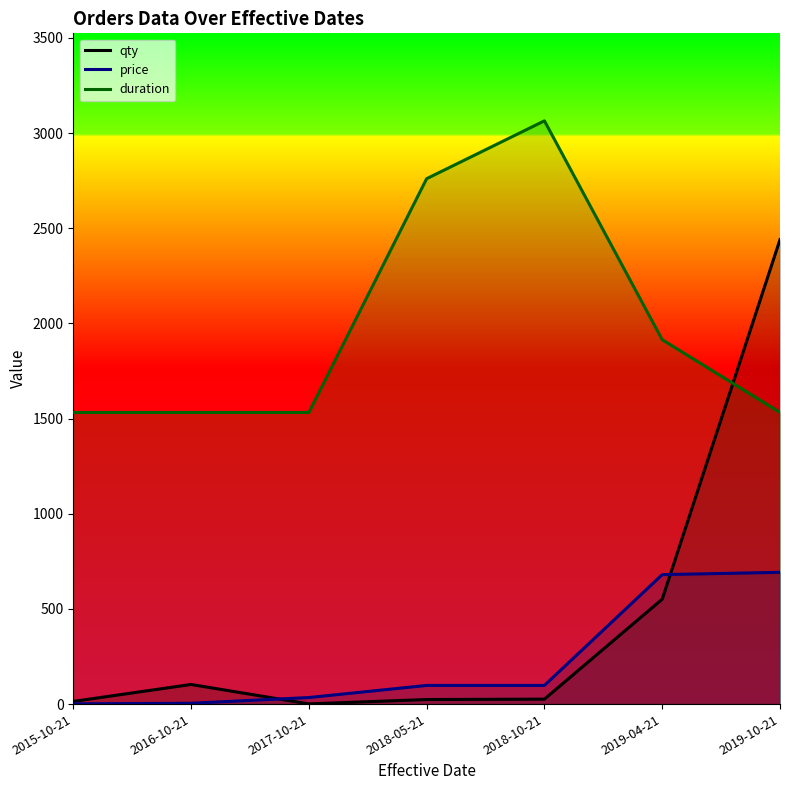

What is the average value of the duration series?

1980.9